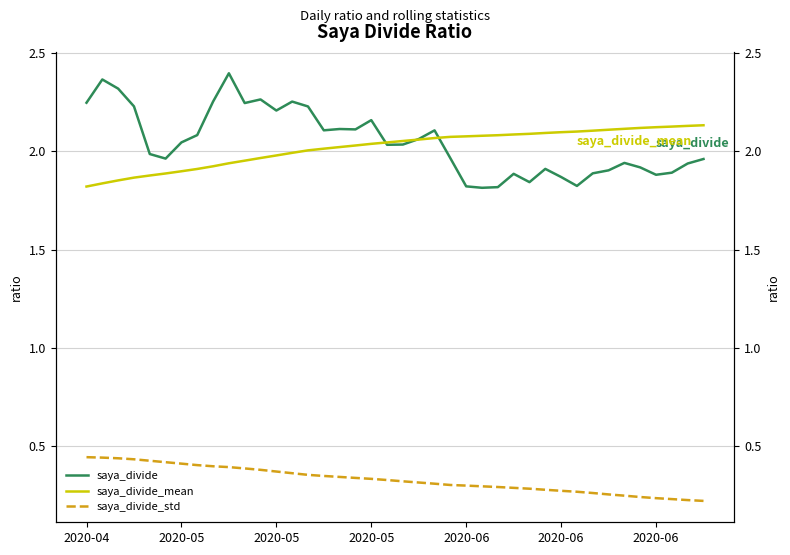

At 22, list the series in order from smallest to largest.

saya_divide_std, saya_divide_mean, saya_divide